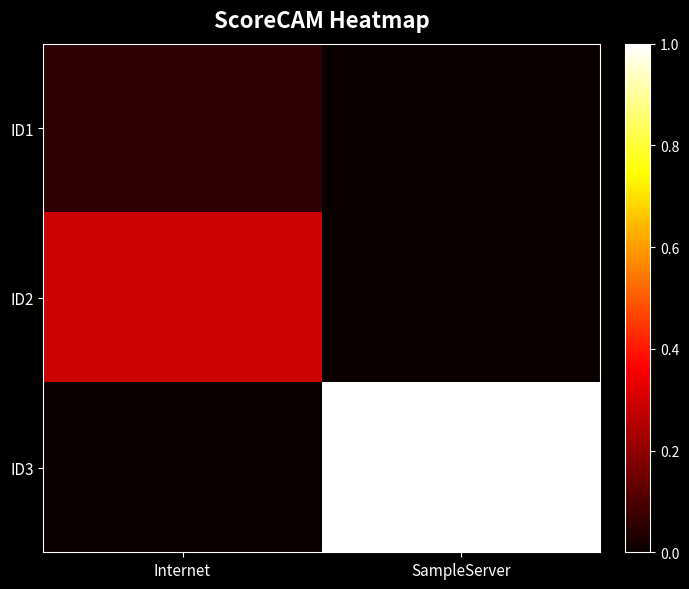

How many series are shown in this chart?

3